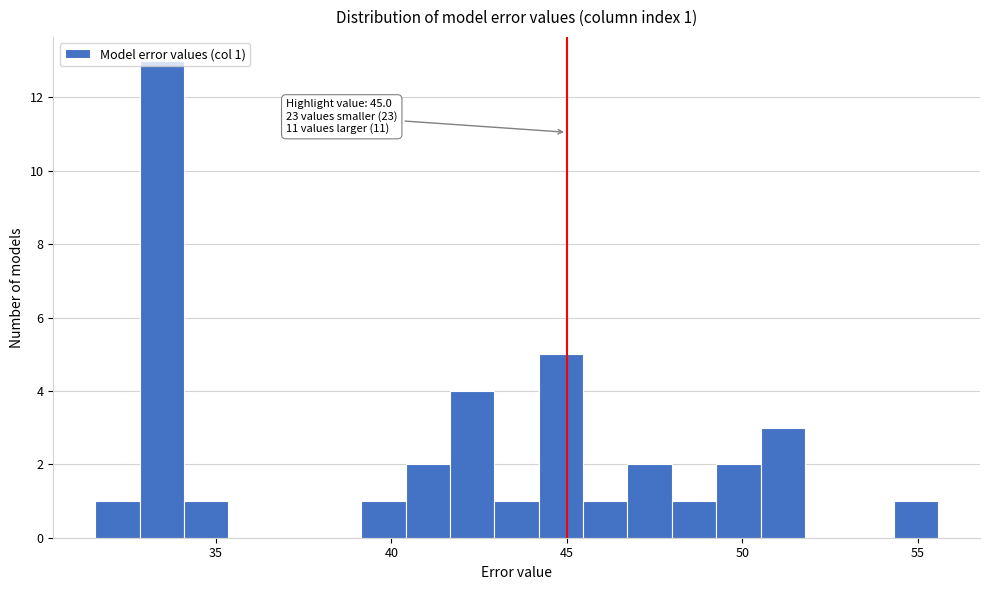

Around what value on the x-axis is the tallest bar? Give the approximate position of its centre, as read against the axis.

33.5